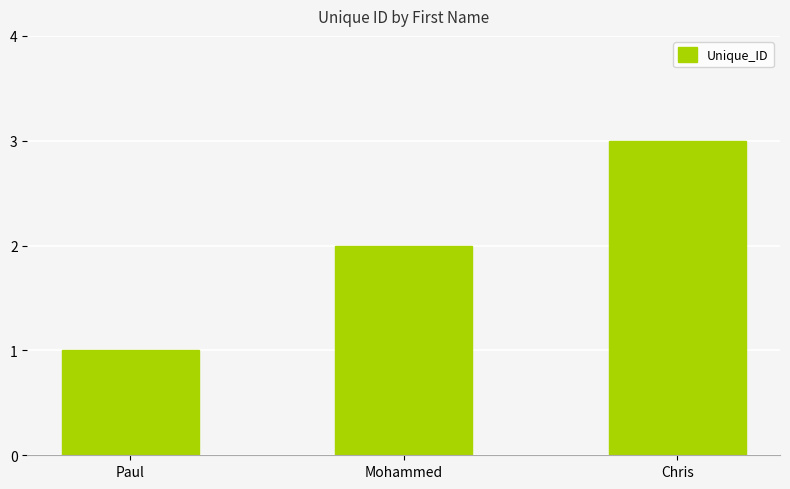

List the labels in order of value, largest first.

Chris, Mohammed, Paul